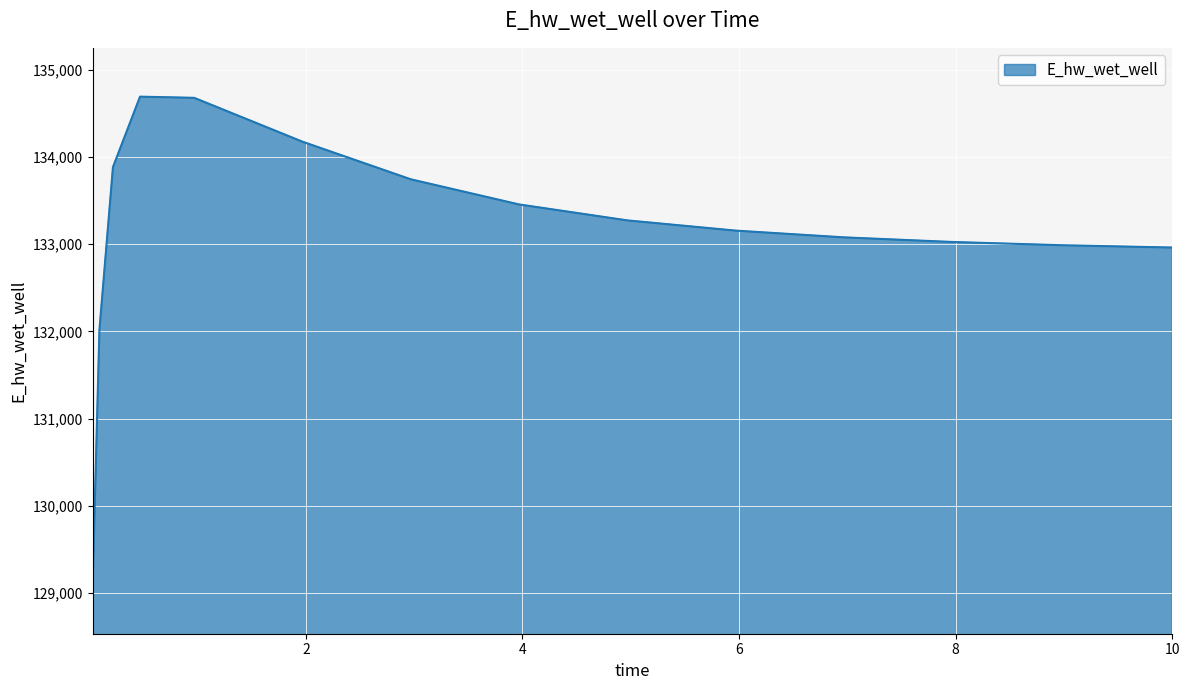

What is the difference between the second highest and second lowest values?

2663.0